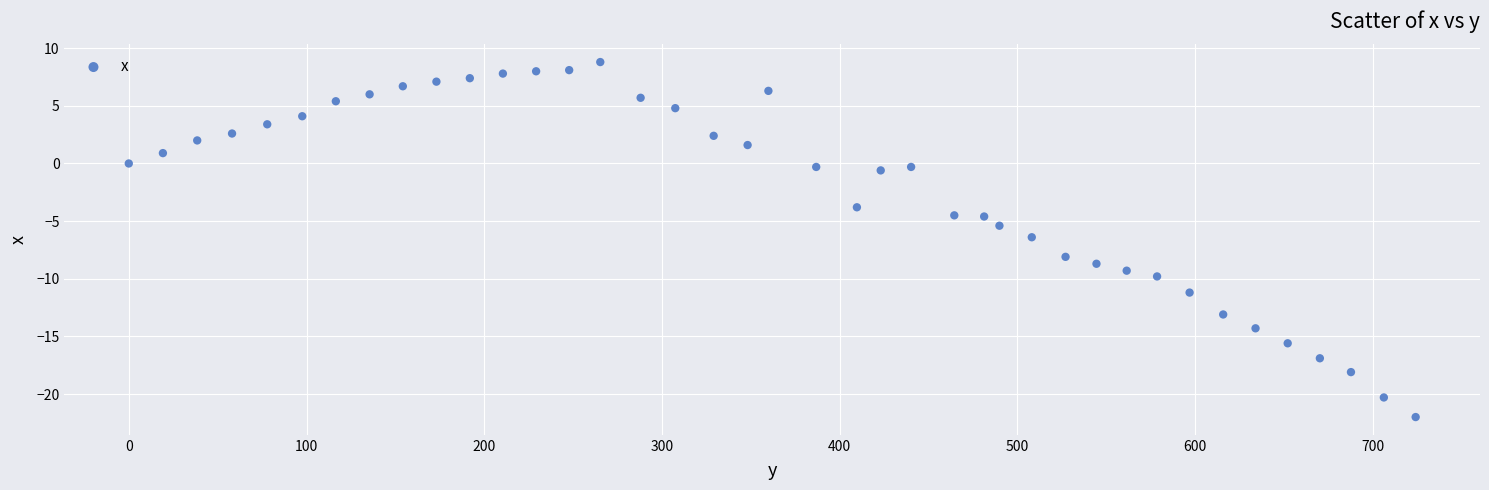

What is the range of X values (max minus min)?

724.1